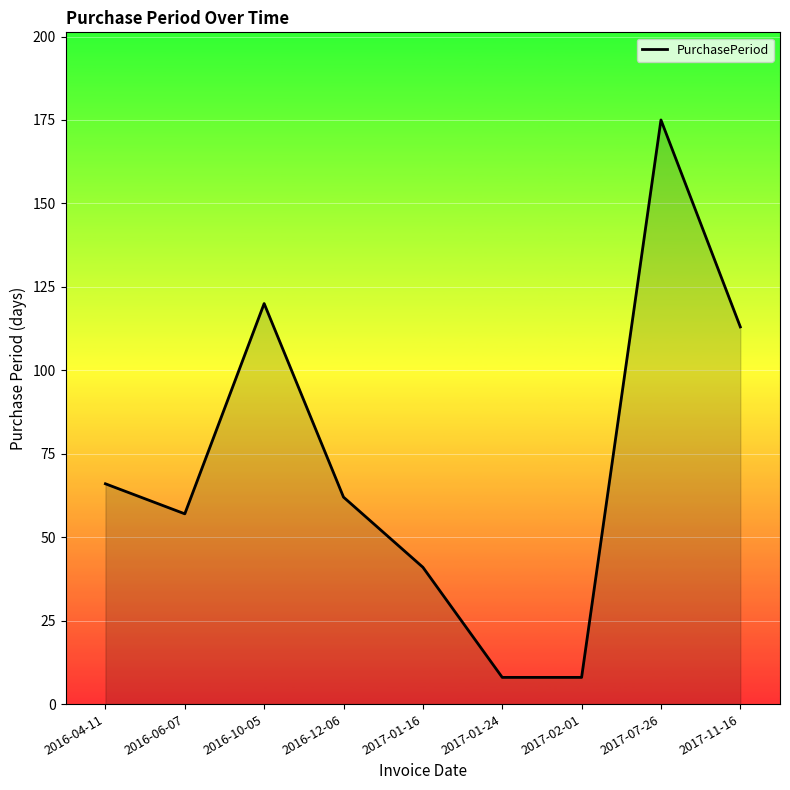

What is the approximate value at 2016-10-05, to the nearest 50?

100